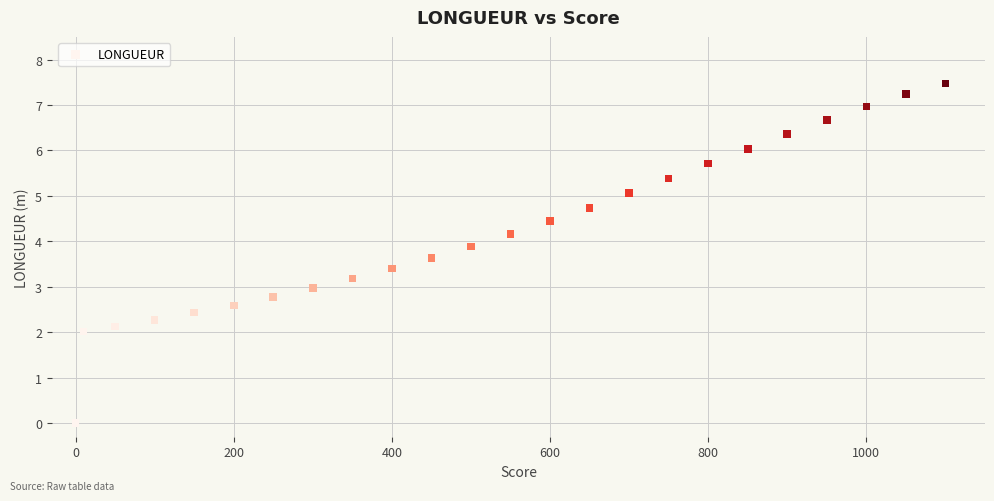

What is the range of Y values (max minus min)?

7.5